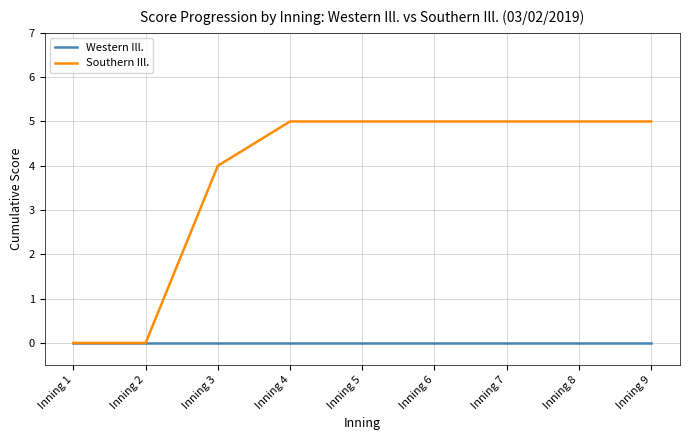

Reading left to right, transcribe all the data shown in this chart.

Western Ill.: 0	0	0	0	0	0	0	0	0
Southern Ill.: 0	0	4	5	5	5	5	5	5